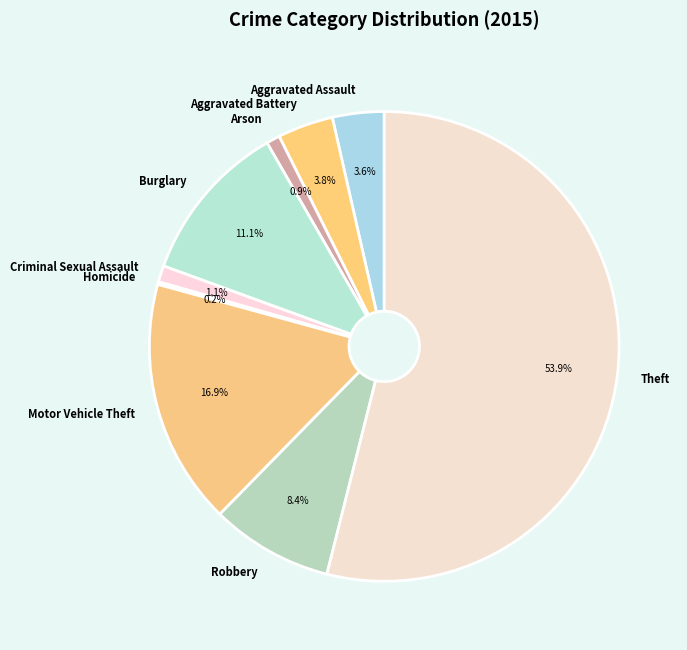

Which slice is the largest?

Theft